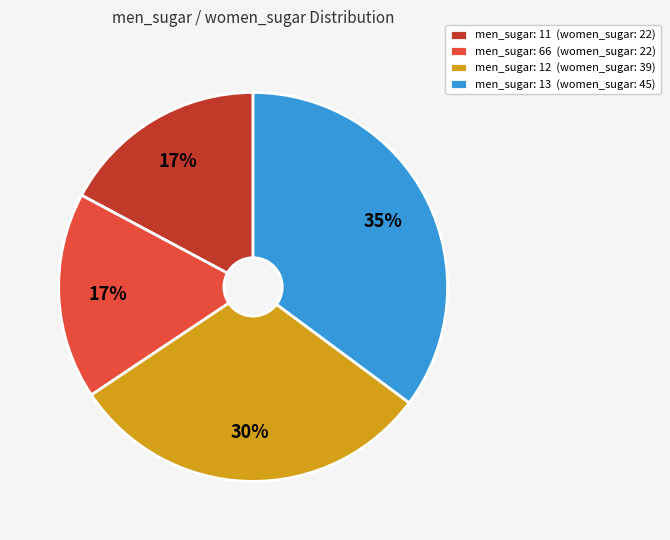

Is there any slice that represents more than half of the pie?

No